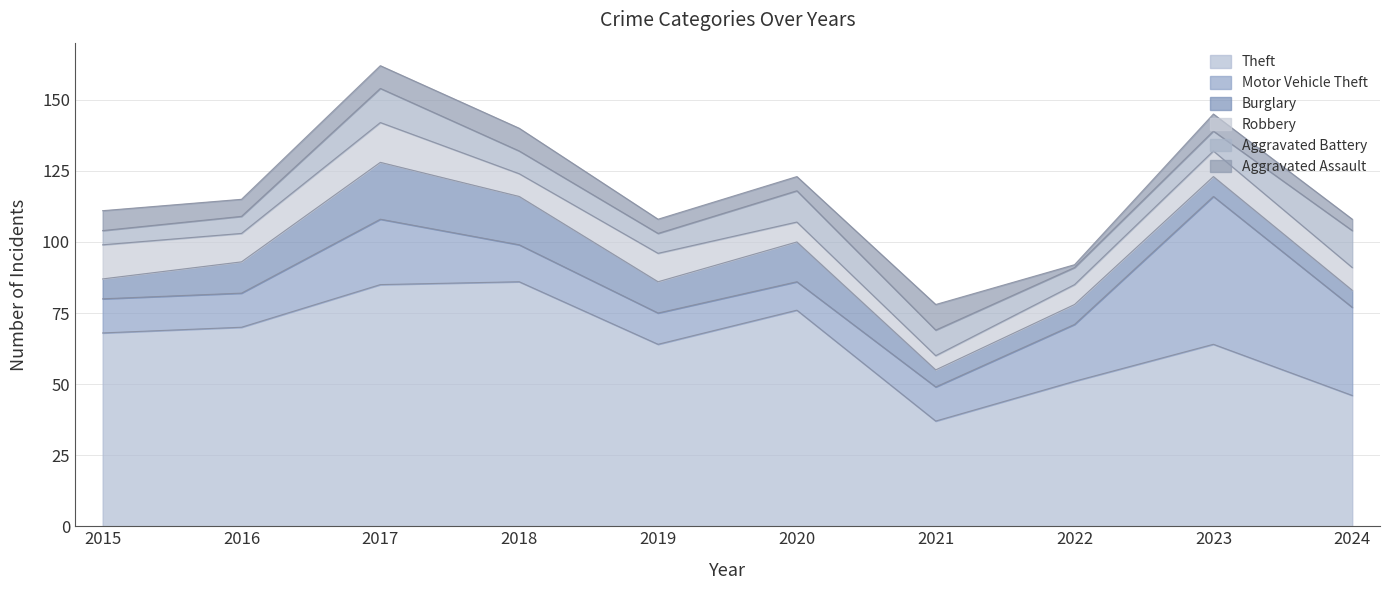

What is the difference between the second highest and minimum values in the Theft series?

48